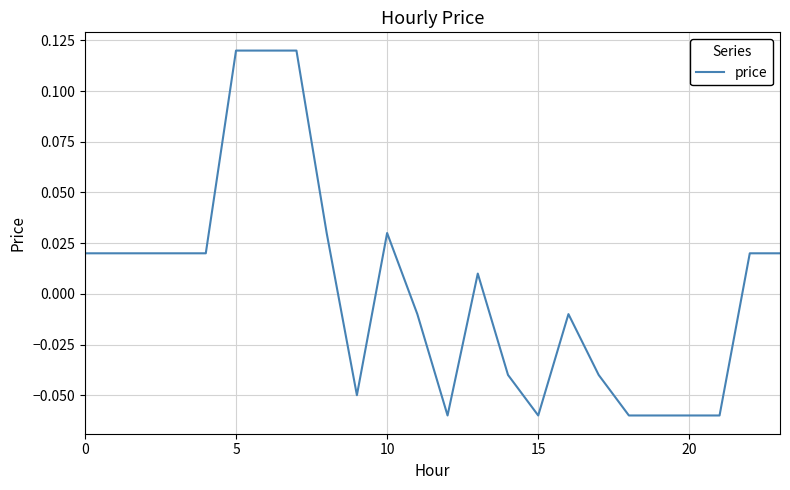

Reading left to right, extract all data points from this chart.

0.0	0.0	0.0	0.0	0.0	0.1	0.1	0.1	0.0	-0.1	0.0	-0.0	-0.1	0.0	-0.0	-0.1	-0.0	-0.0	-0.1	-0.1	-0.1	-0.1	0.0	0.0